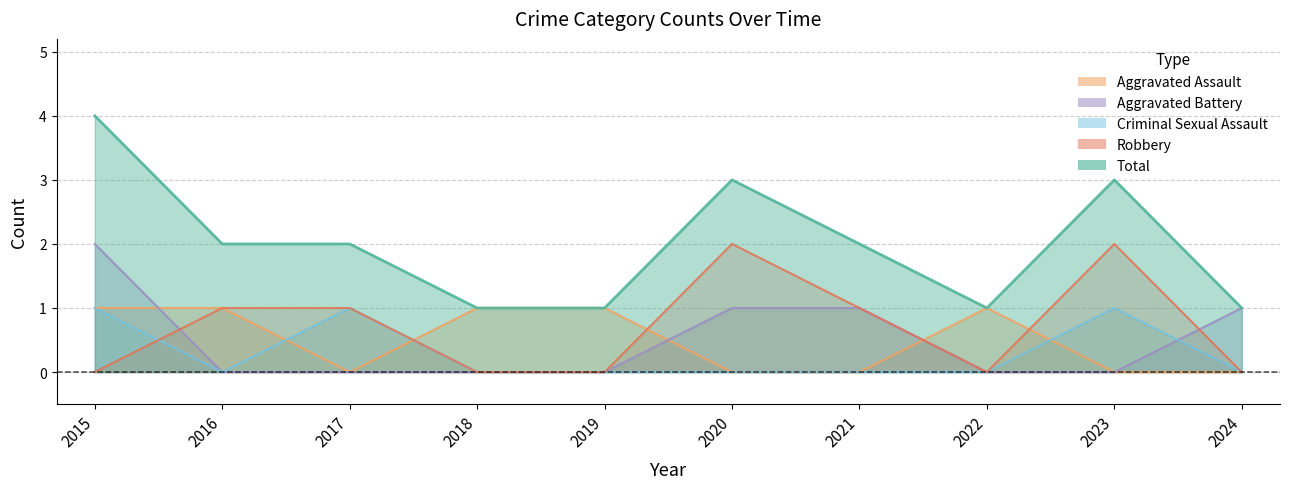

Rank the series by their maximum value, from highest to lowest.

Total, Aggravated Battery, Robbery, Aggravated Assault, Criminal Sexual Assault